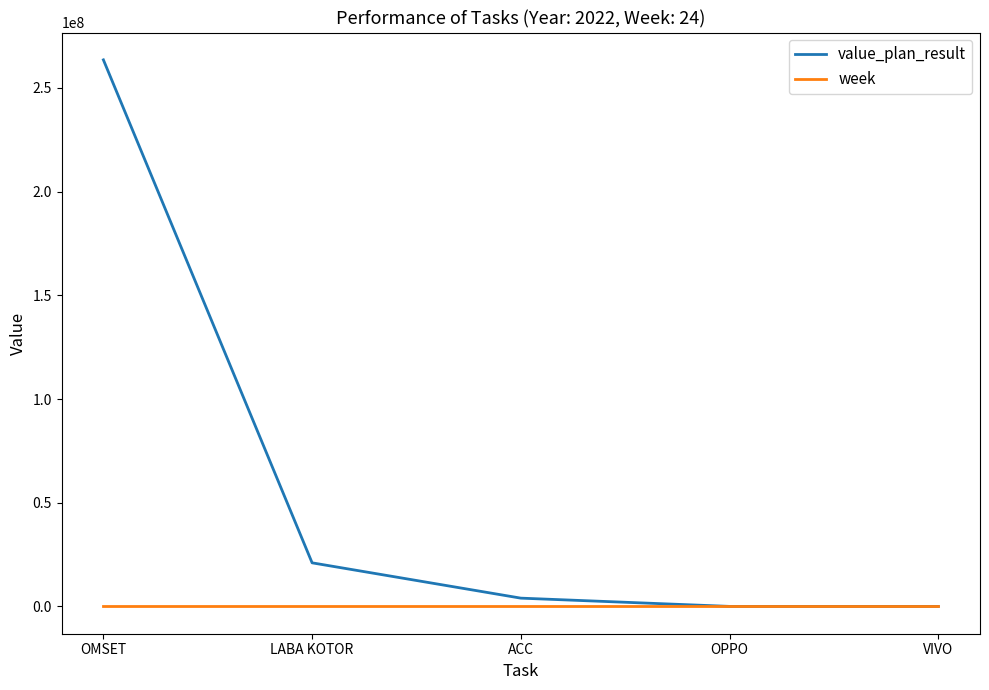

Rank the series by their average value, from lowest to highest.

week, value_plan_result